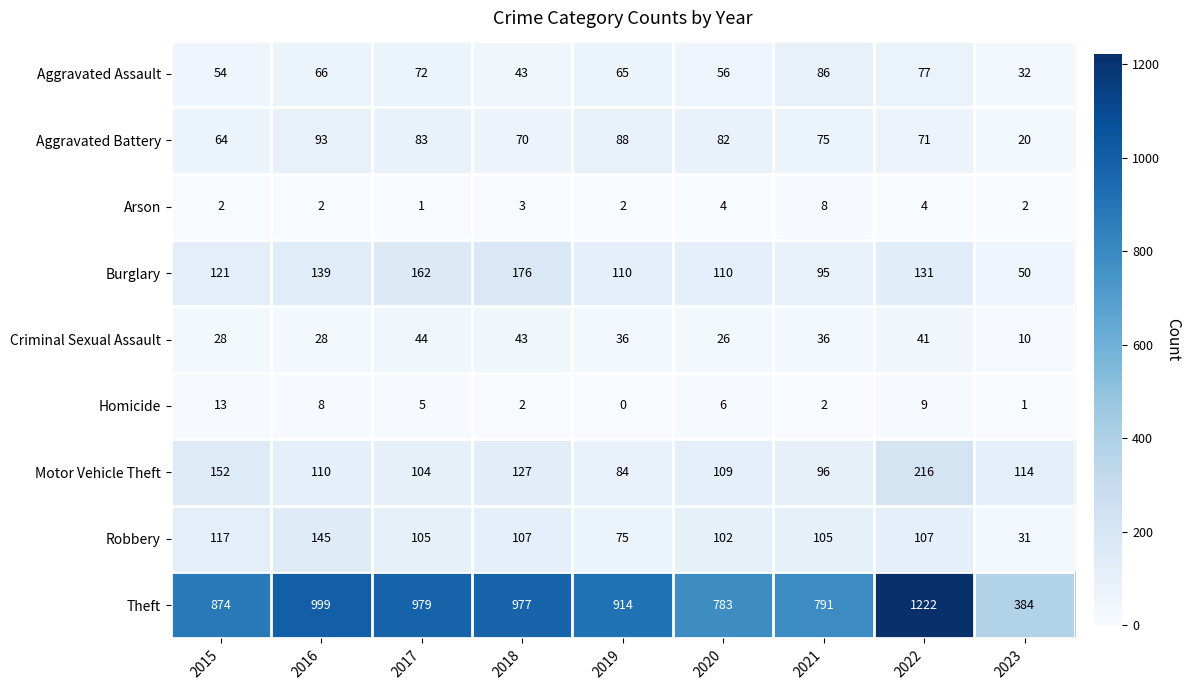

List the series in order of their peak value, highest first.

Theft, Motor Vehicle Theft, Burglary, Robbery, Aggravated Battery, Aggravated Assault, Criminal Sexual Assault, Homicide, Arson